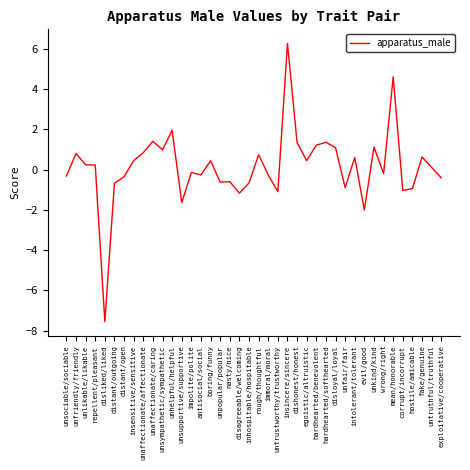

What position from the left is intolerant/tolerant?

31